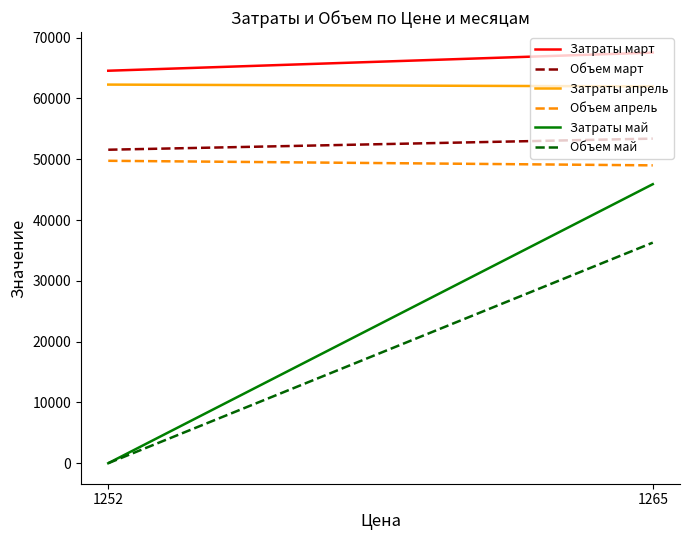

What are all the series names shown in the legend?

Затраты март, Объем март, Затраты апрель, Объем апрель, Затраты май, Объем май